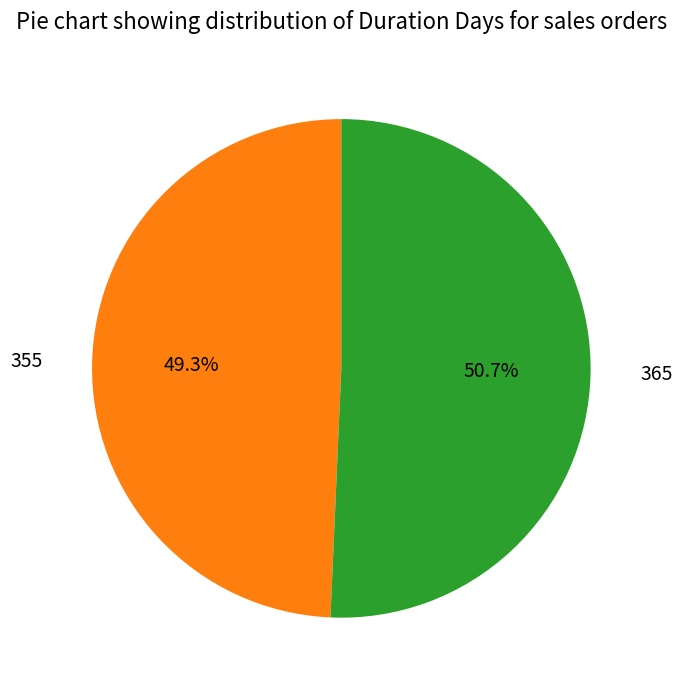

Is 355 the majority of the pie?

No